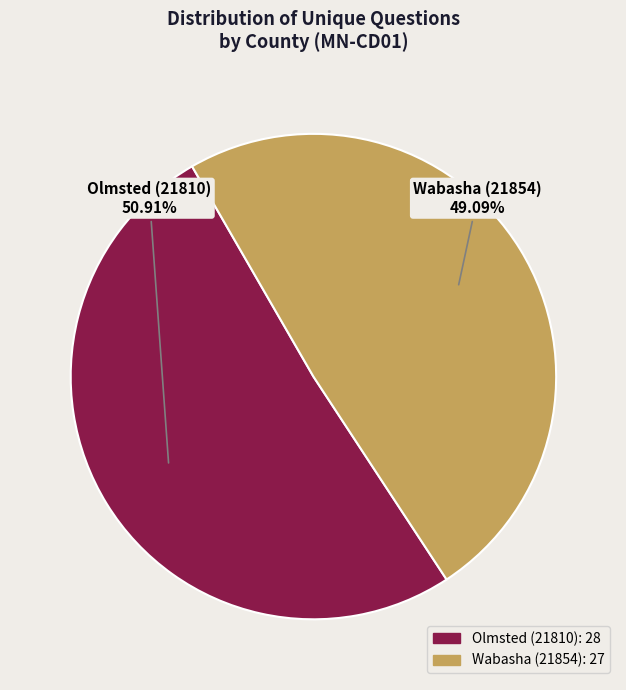

The Olmsted (21810) slice represents 45% of the pie. True or false?

False